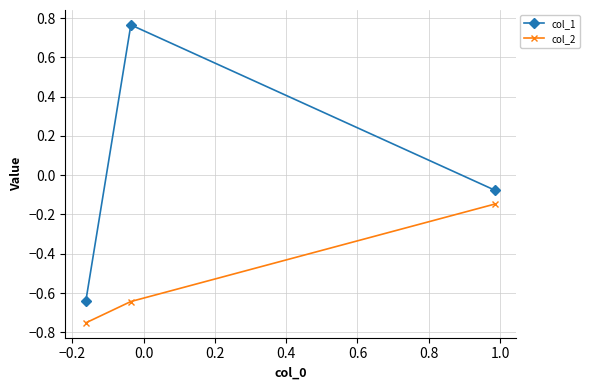

What is the average value of the col_2 series?

-0.5